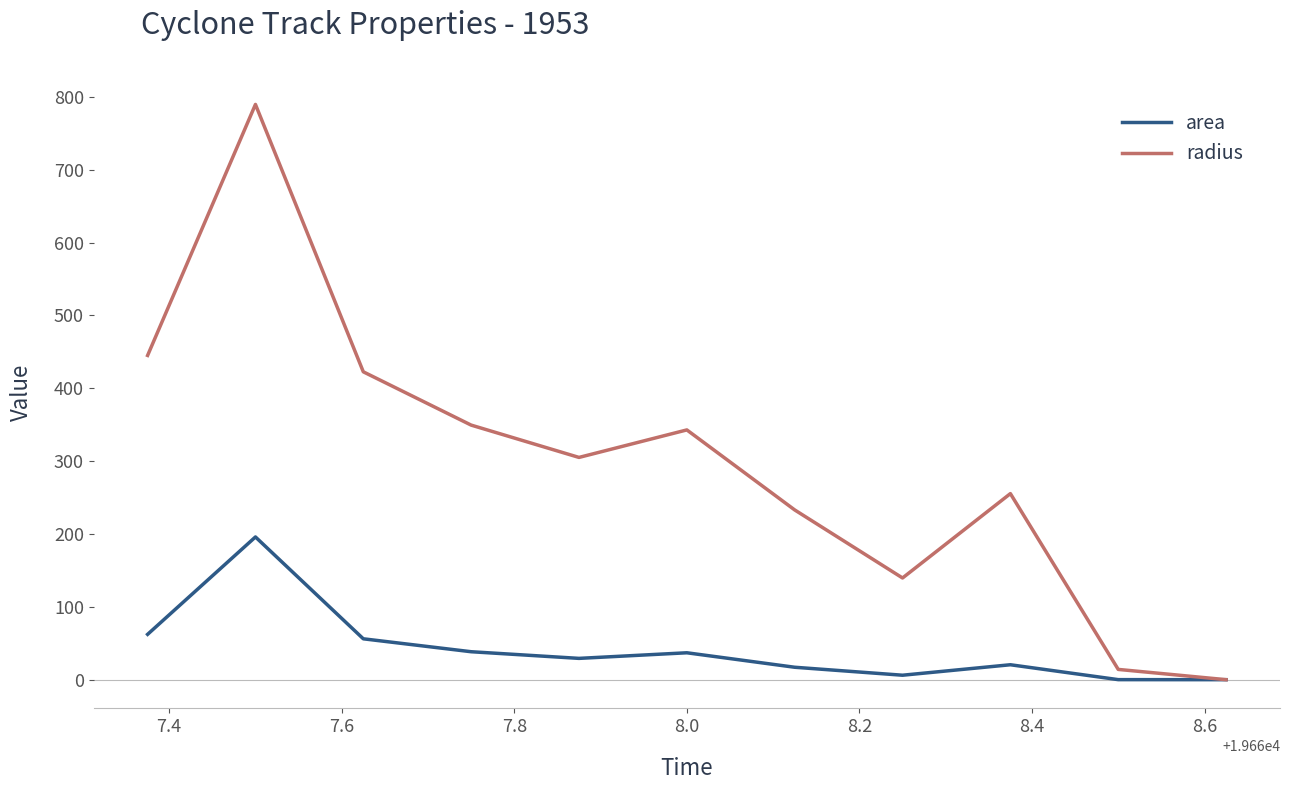

Does the chart have visible grid lines?

No